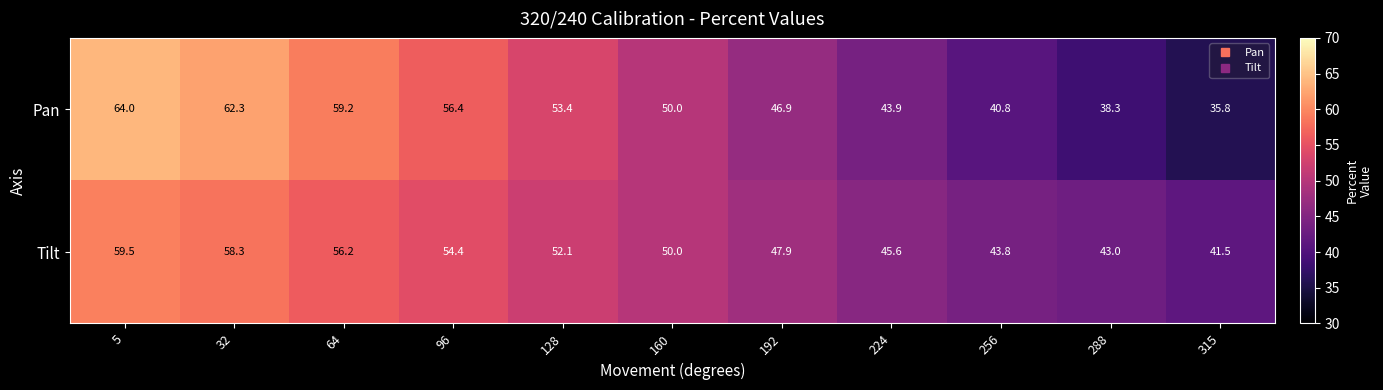

What is the difference between the highest and lowest values at 224?

1.7